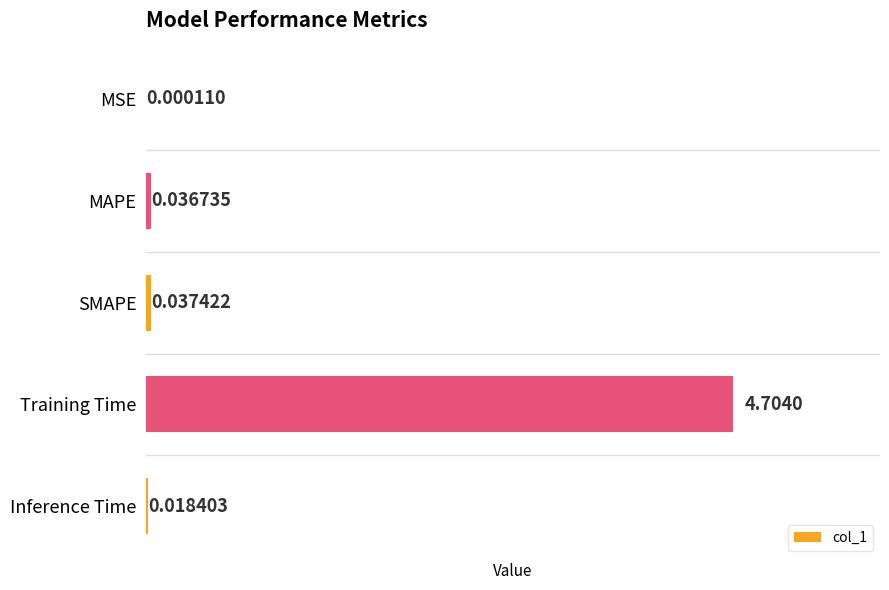

Are the bars horizontal?

Yes